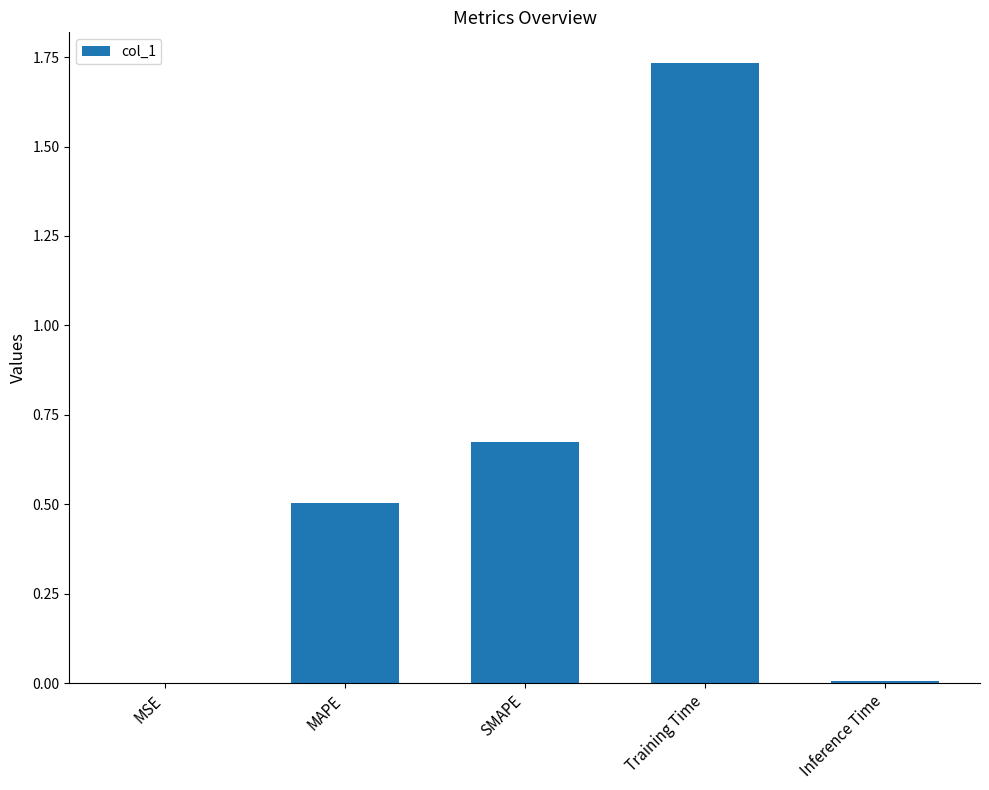

The value at Inference Time is 0.0. True or false?

True